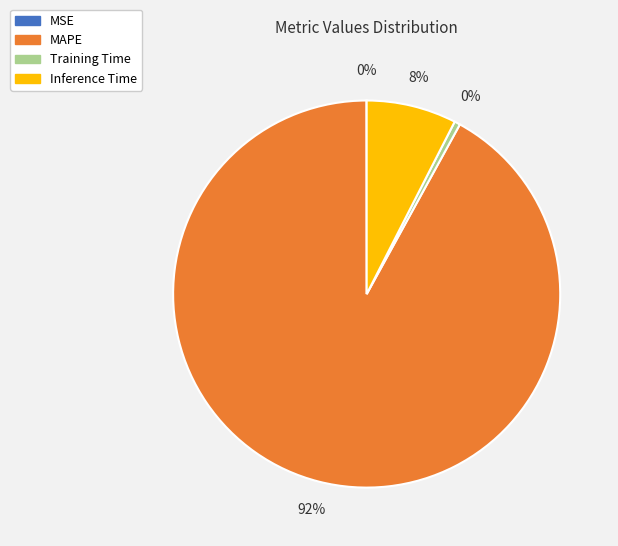

To the nearest percent, what portion does MAPE represent?

92%